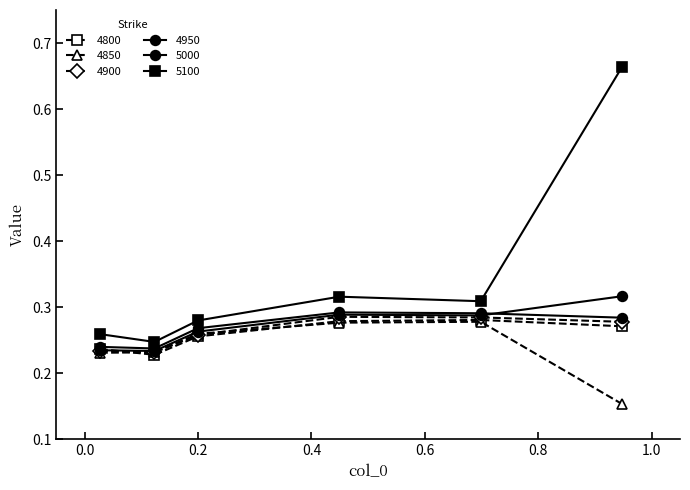

Which series has the widest spread of values?

5100